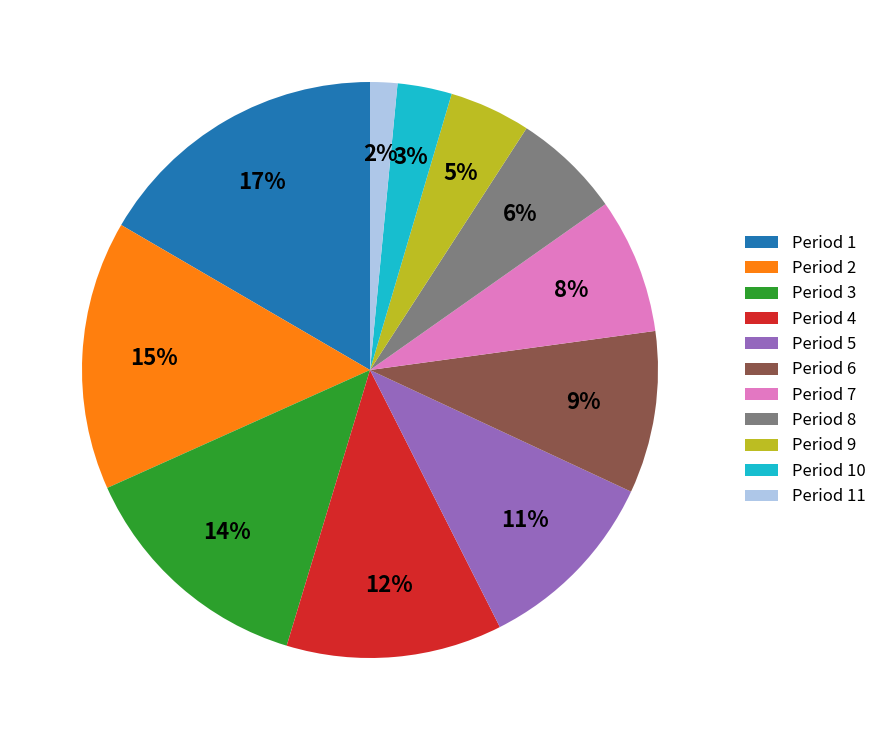

To the nearest percent, what percentage of the pie is Period 3?

14%